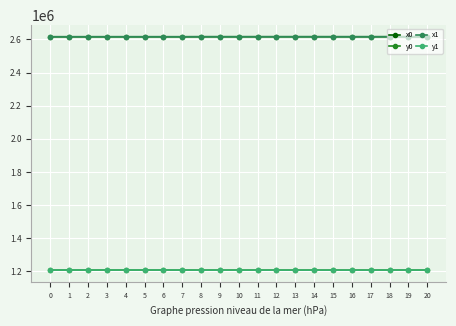

What is the difference between the second highest and minimum values in the y0 series?

581.8